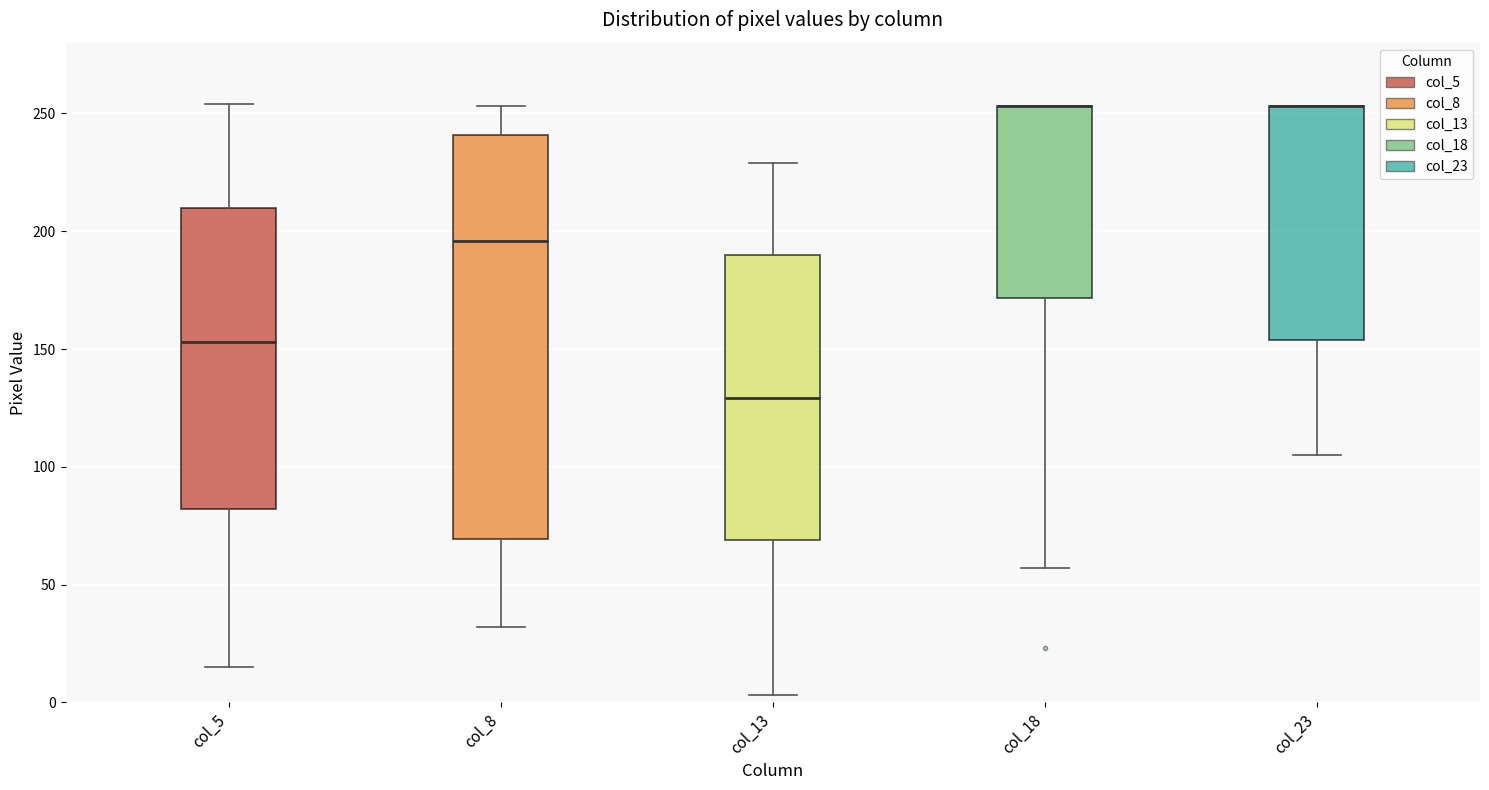

Where is the lower edge of the box for col_5 on the y-axis? The values are not printed on the chart, so give them approximately, as read against the axis.

80